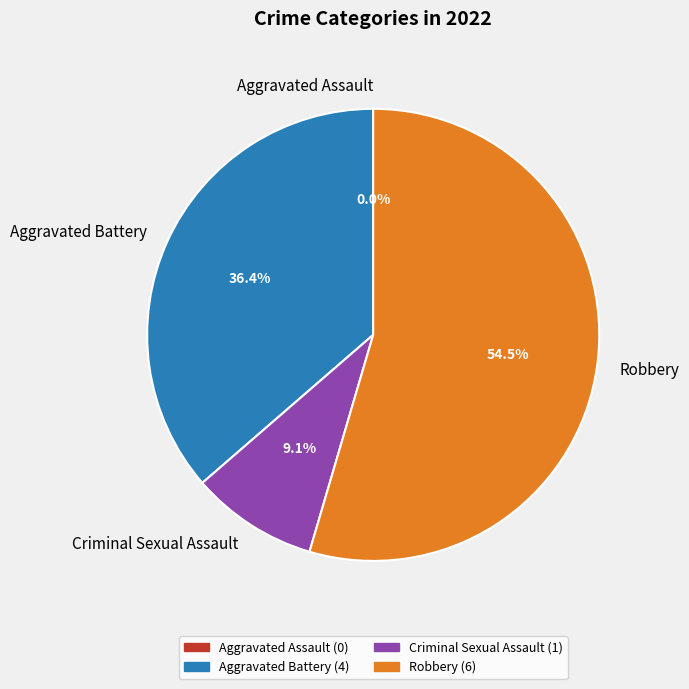

To the nearest percent, what percentage of the pie is Criminal Sexual Assault?

9%